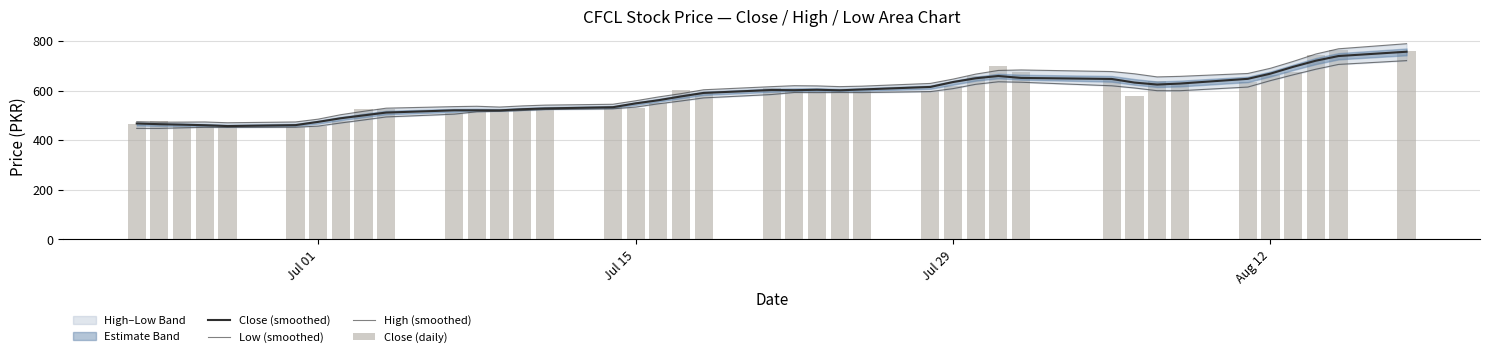

How many values in the High (smoothed) series exceed 616?

20